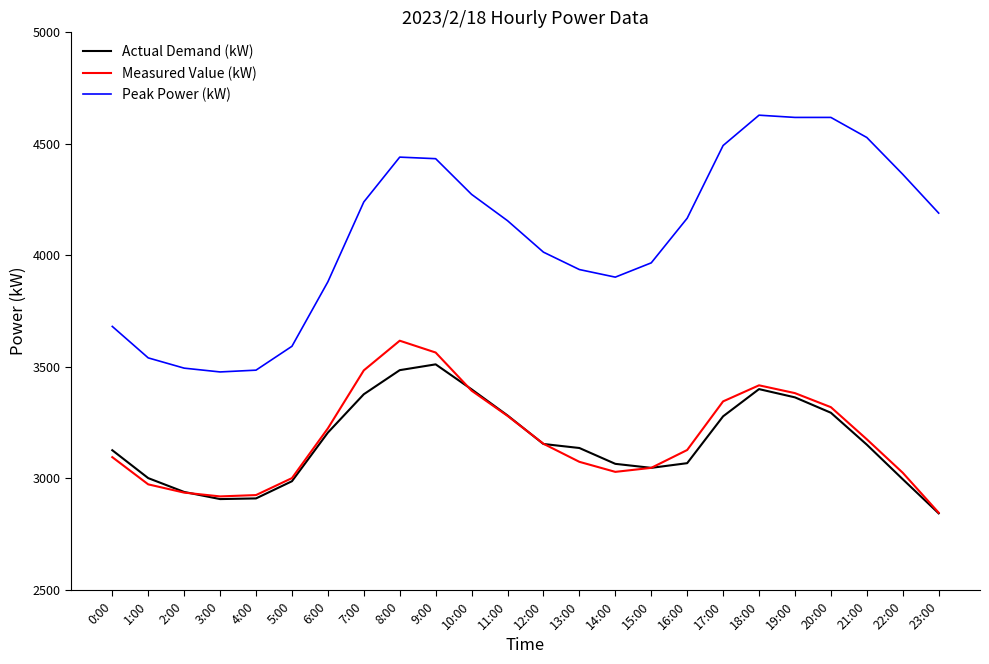

Which series has the largest total across all categories?

Peak Power (kW)